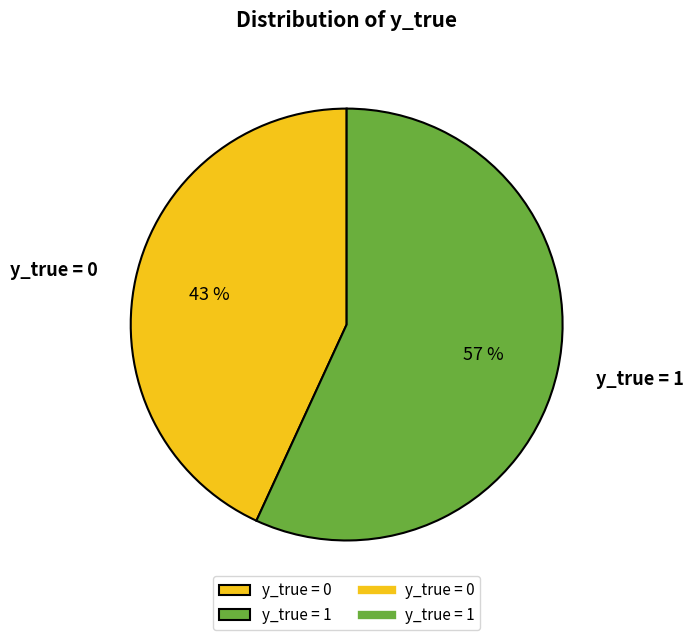

Is there any slice that represents more than half of the pie?

Yes